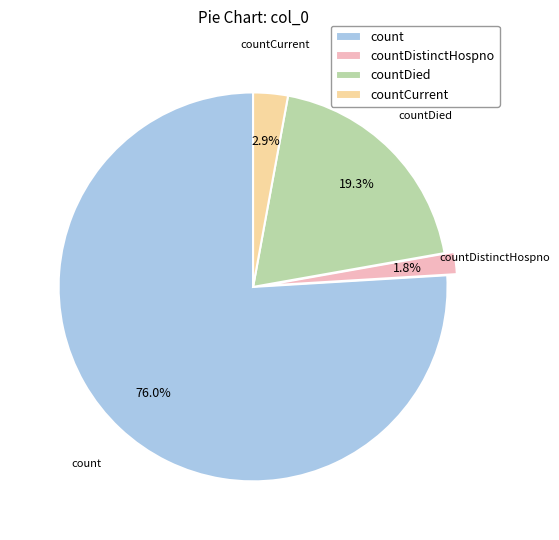

What percentage is the count slice, to the nearest percent?

76%